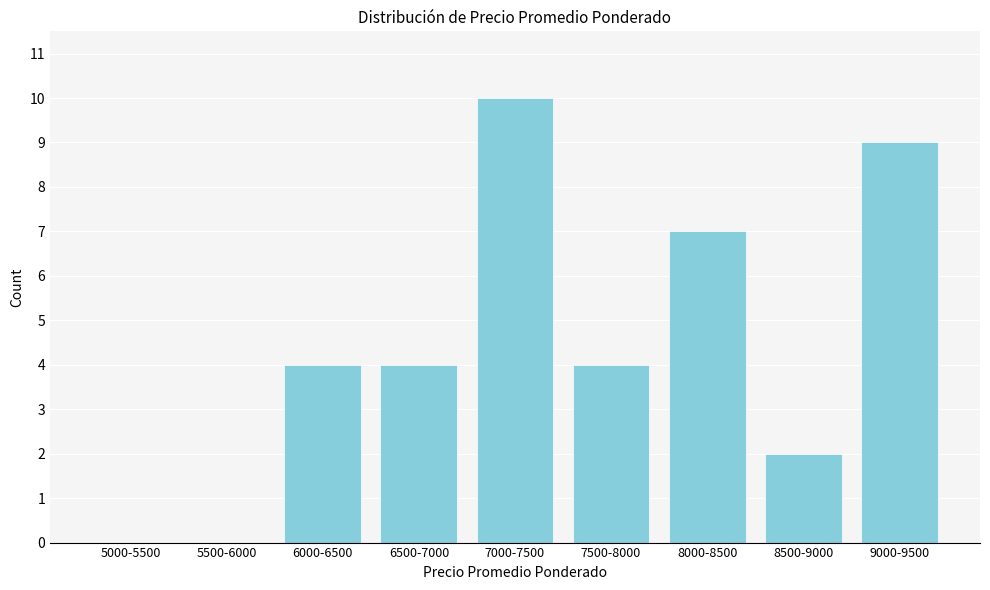

Reading left to right, list all the values displayed in this chart.

5000-5500=0	5500-6000=0	6000-6500=4	6500-7000=4	7000-7500=10	7500-8000=4	8000-8500=7	8500-9000=2	9000-9500=9